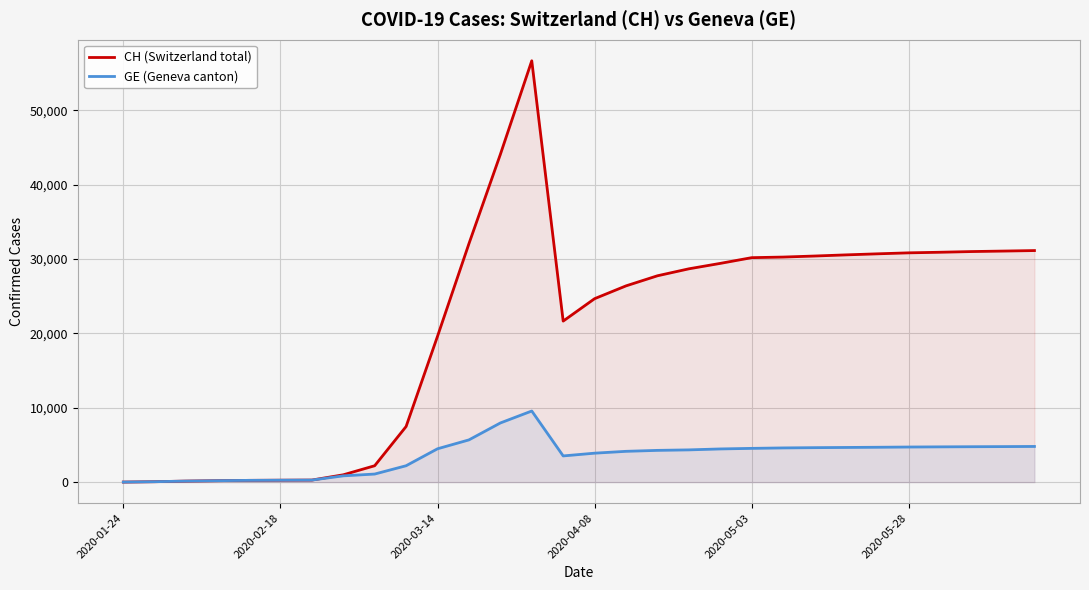

How many lines are shown in the chart?

2